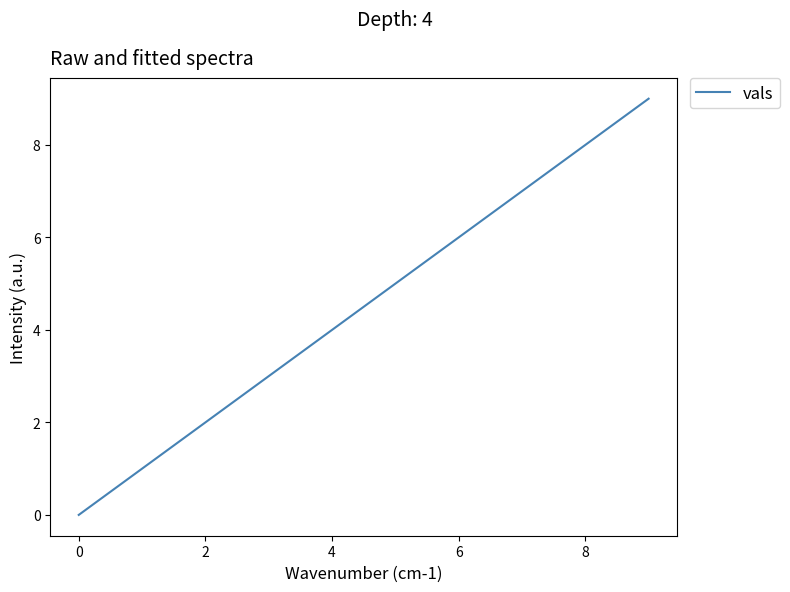

What is the maximum value shown in the chart?

9